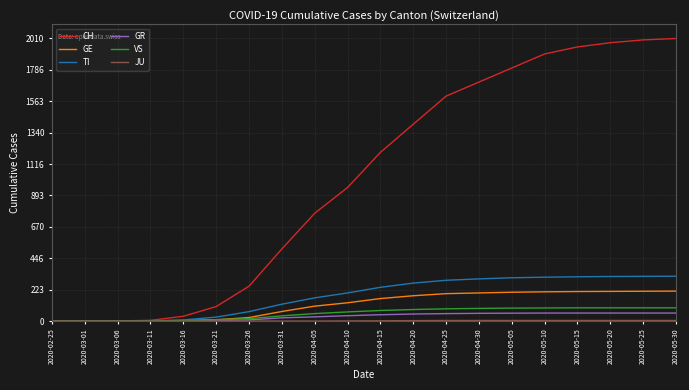

What is the average value of the TI series?

179